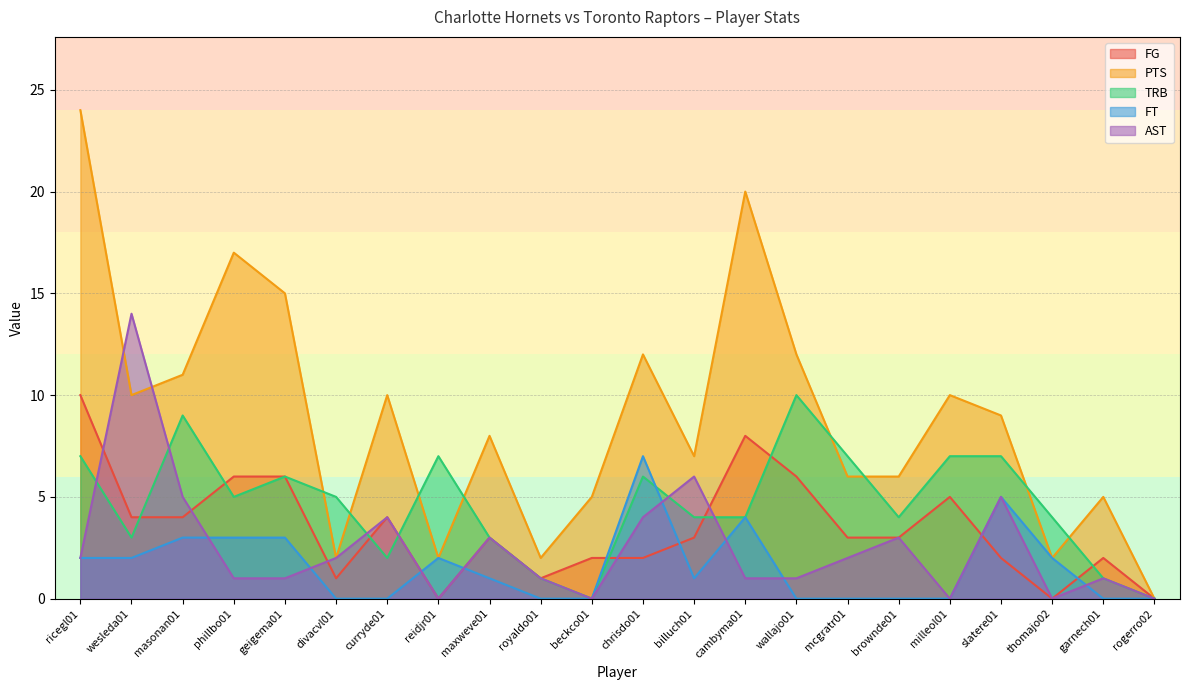

How many intersections are there between TRB and FG?

8